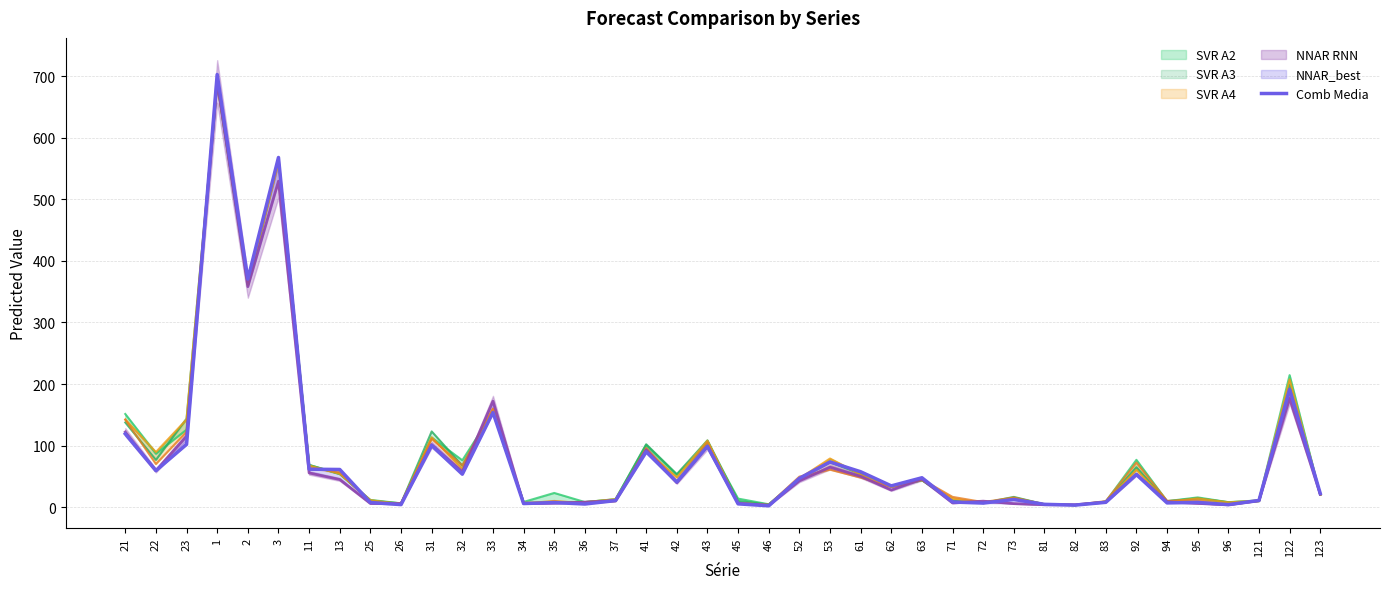

What is the label of the 4th point from the left?

1